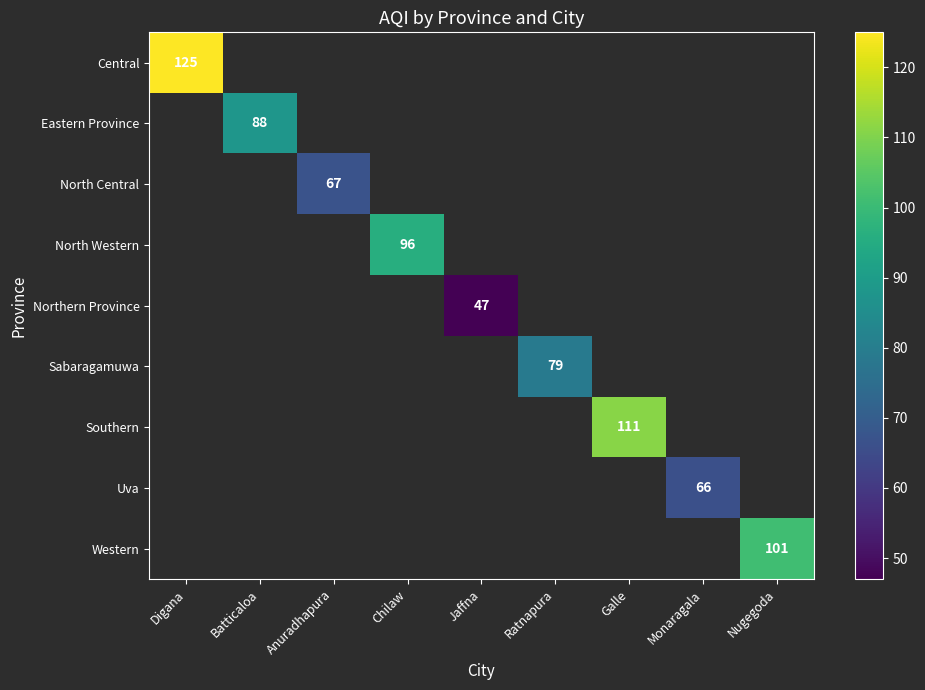

True or false: Western has a value of 31 at Nugegoda.

False